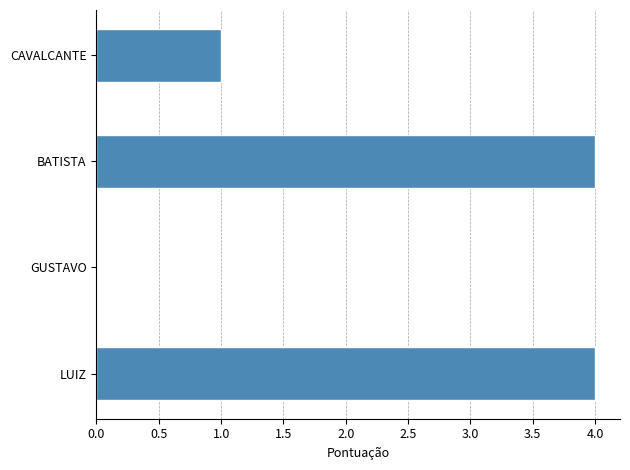

How many distinct data groups are displayed?

1